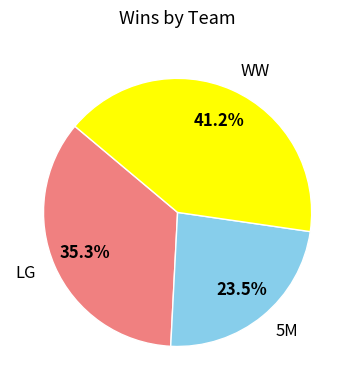

To the nearest percent, what is the difference between the largest and smallest slice percentages?

18%